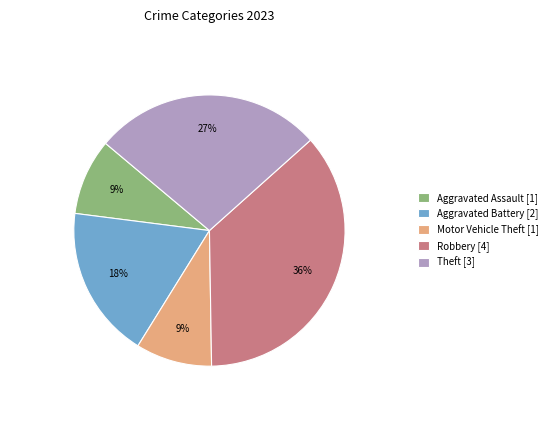

Does Motor Vehicle Theft [1] account for over 50% of the chart?

No